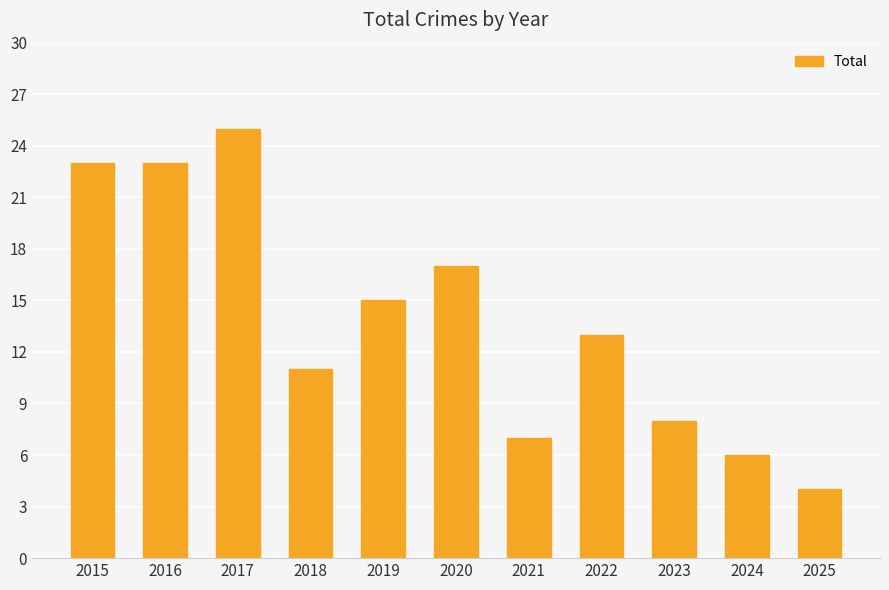

What is the maximum value shown in the chart?

25